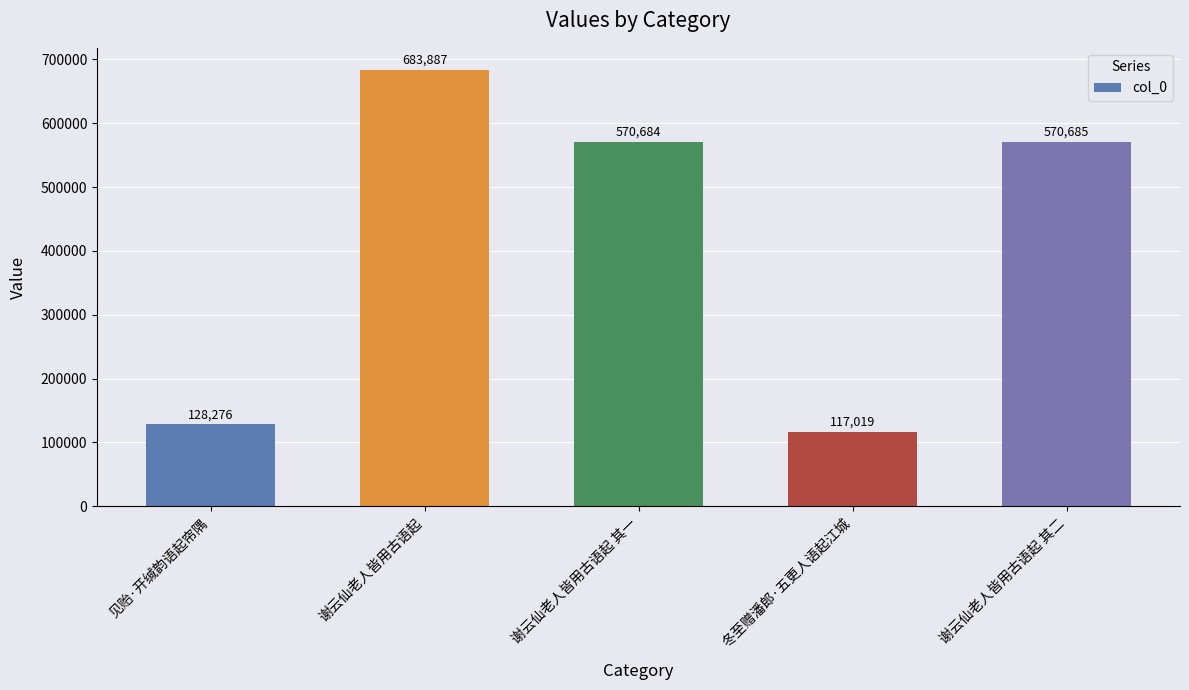

What is the average value?

414110